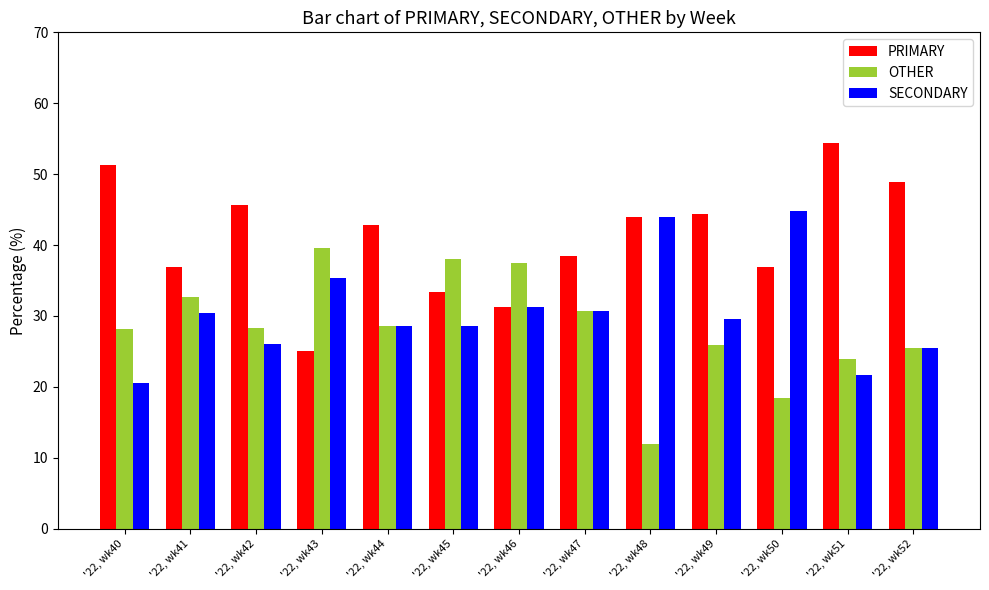

List the series in order of their overall mean, lowest first.

OTHER, SECONDARY, PRIMARY